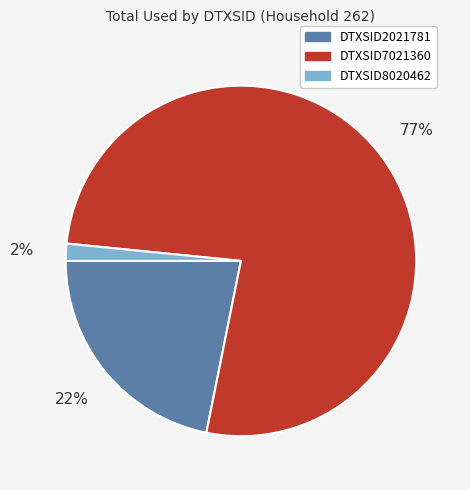

Between DTXSID2021781 and DTXSID8020462, which is larger?

DTXSID2021781